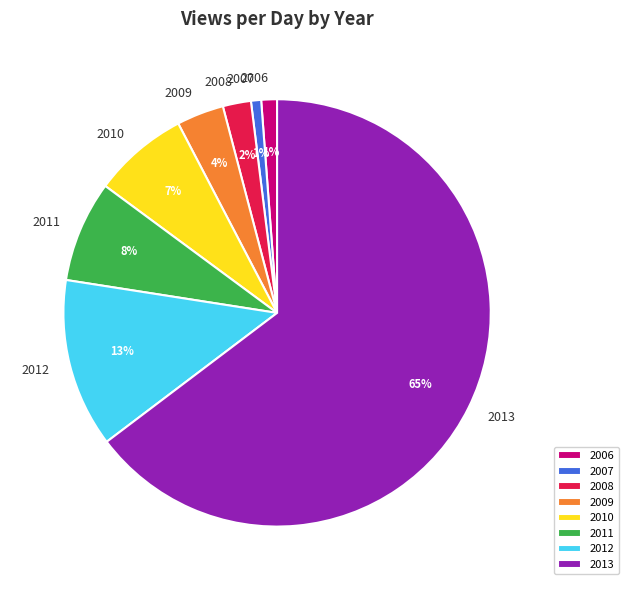

To the nearest percent, what is the combined percentage of 2006 and 2007?

2%